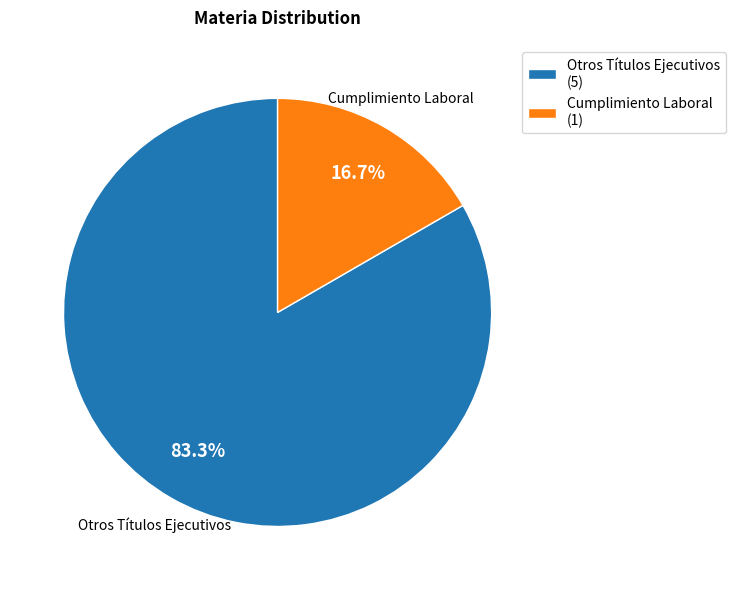

Does Otros Títulos Ejecutivos represent more than half of the total?

Yes